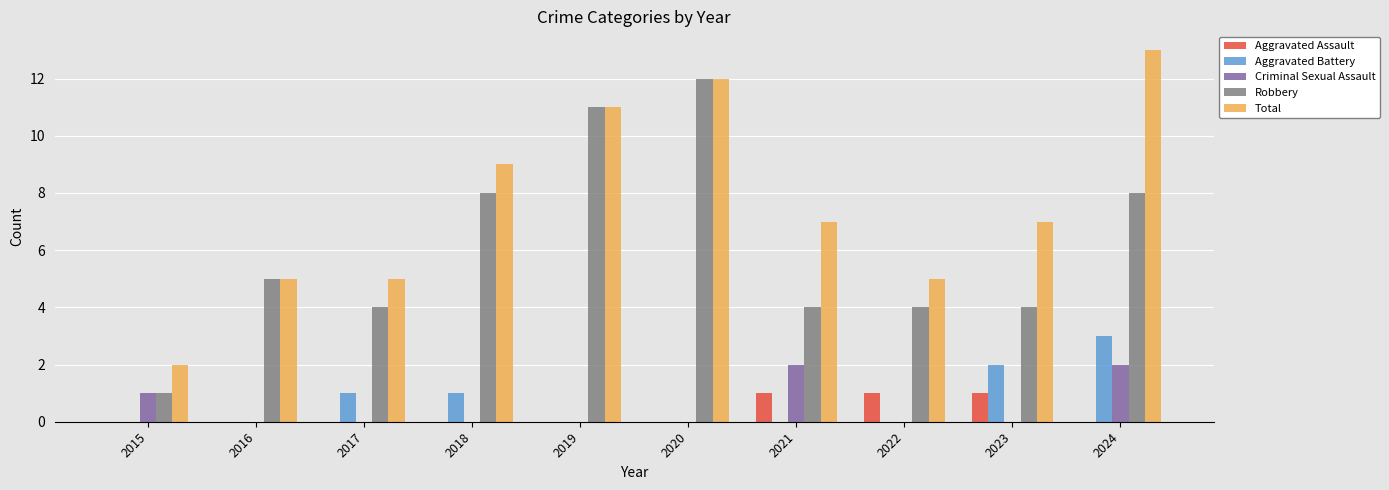

Reading left to right, transcribe all the data shown in this chart.

Aggravated Assault: 2015=0	2016=0	2017=0	2018=0	2019=0	2020=0	2021=1	2022=1	2023=1	2024=0
Aggravated Battery: 2015=0	2016=0	2017=1	2018=1	2019=0	2020=0	2021=0	2022=0	2023=2	2024=3
Criminal Sexual Assault: 2015=1	2016=0	2017=0	2018=0	2019=0	2020=0	2021=2	2022=0	2023=0	2024=2
Robbery: 2015=1	2016=5	2017=4	2018=8	2019=11	2020=12	2021=4	2022=4	2023=4	2024=8
Total: 2015=2	2016=5	2017=5	2018=9	2019=11	2020=12	2021=7	2022=5	2023=7	2024=13